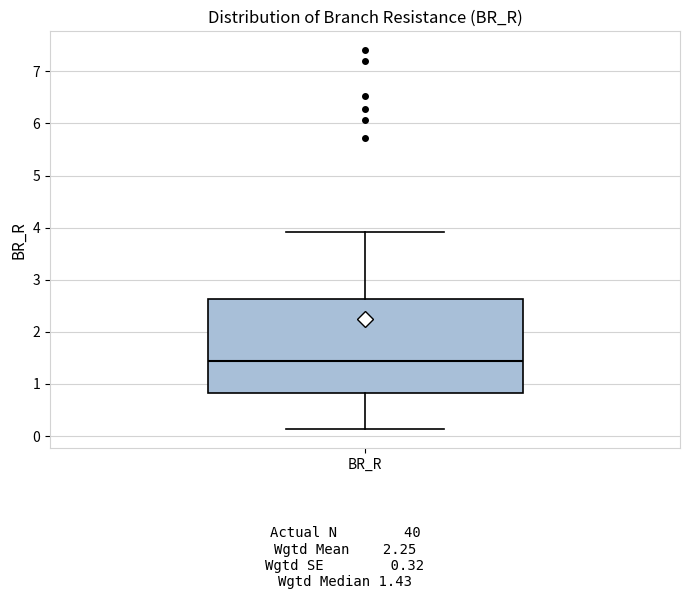

Transcribe this box plot: give where the median line is, the range the box spans, and where the two whiskers end, as read against the y-axis. The values are not printed on the chart, so give them approximately, as read against the axis.

median 1.4, box 0.8 to 2.6, whiskers 0.1 to 3.9